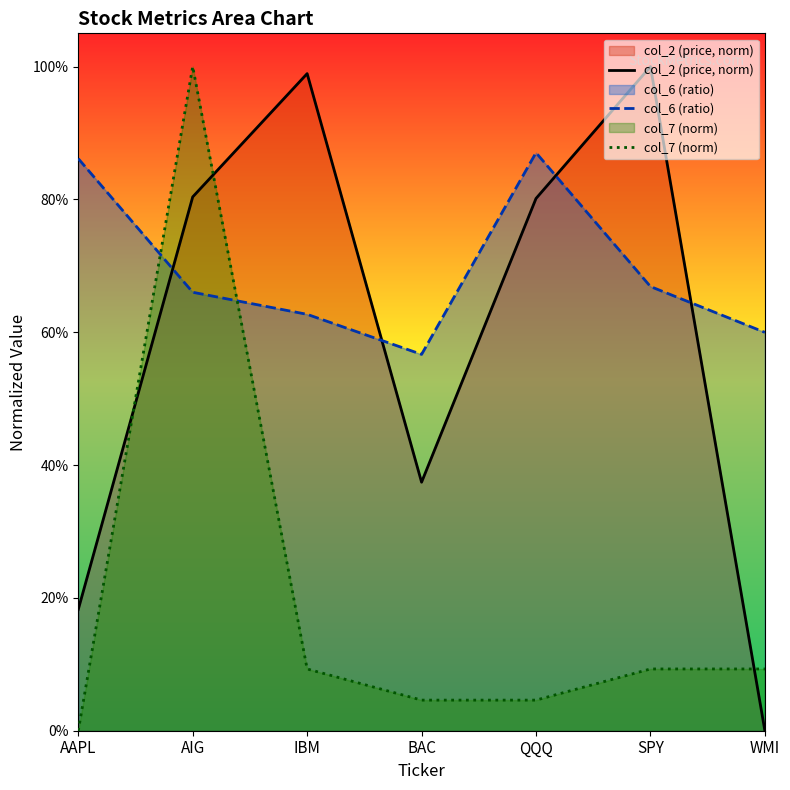

What is the greatest value displayed?

1.0